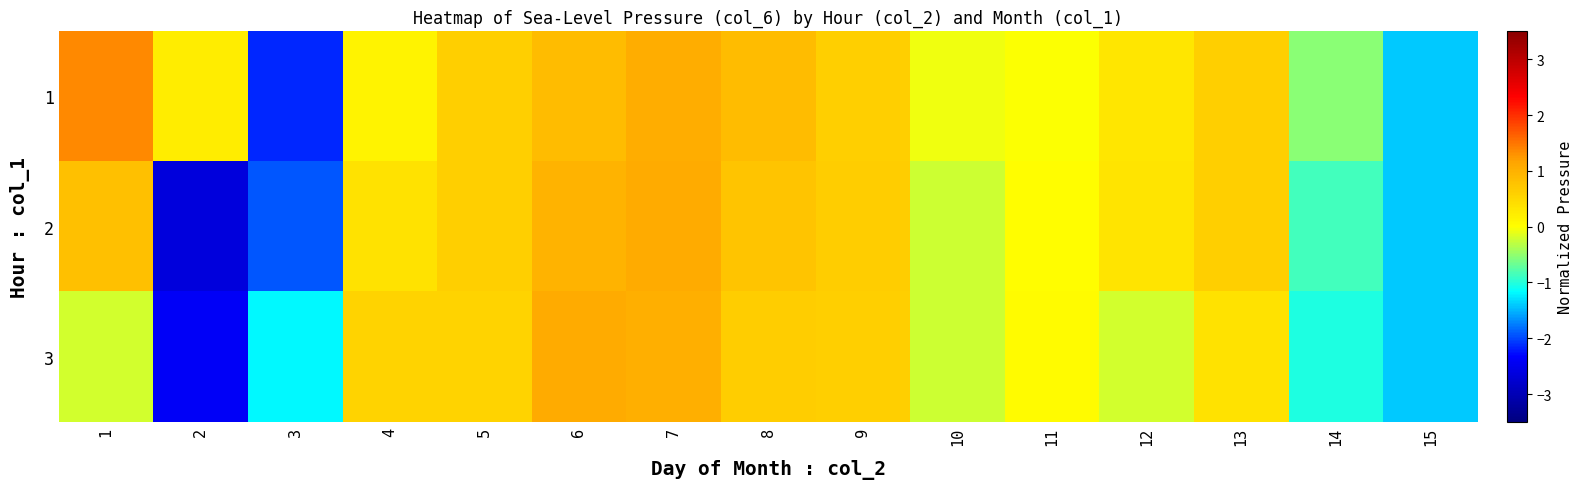

What is the minimum value shown in the chart?

-2.6